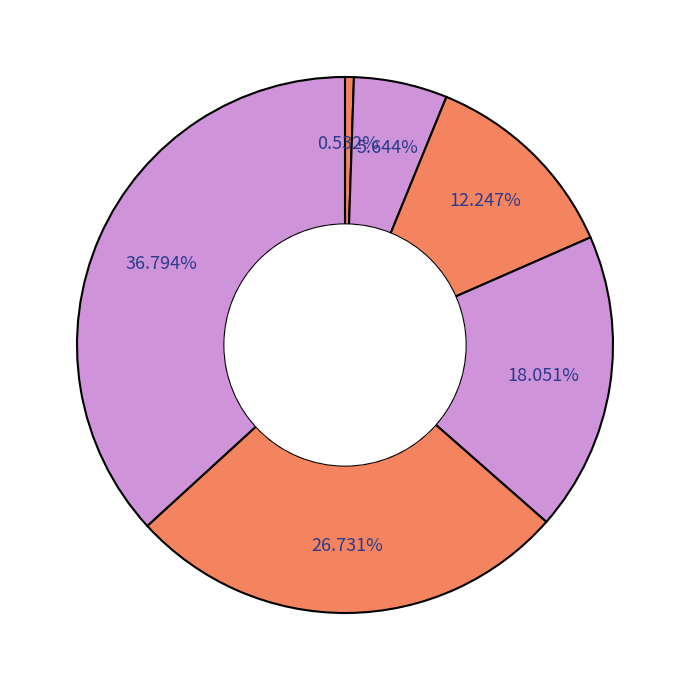

How many slices are in this pie chart?

6